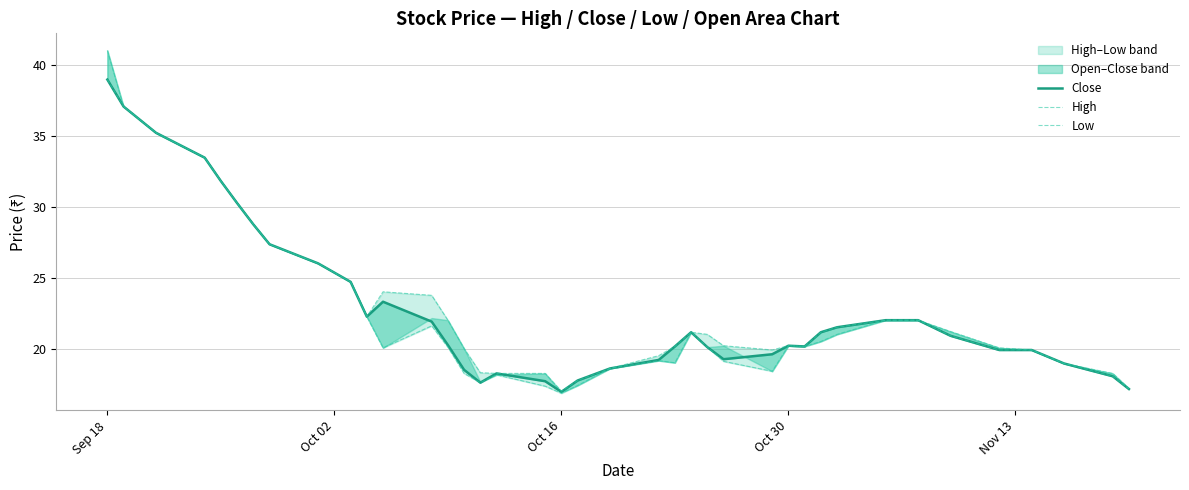

What is the average value of the High series?

23.1